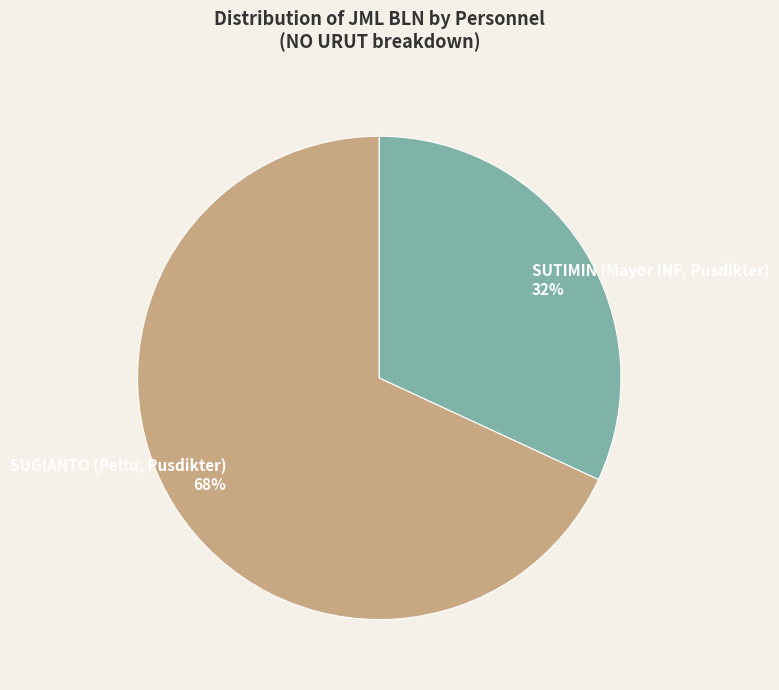

Which category has the biggest portion of the pie?

SUGIANTO (Peltu, Pusdikter)